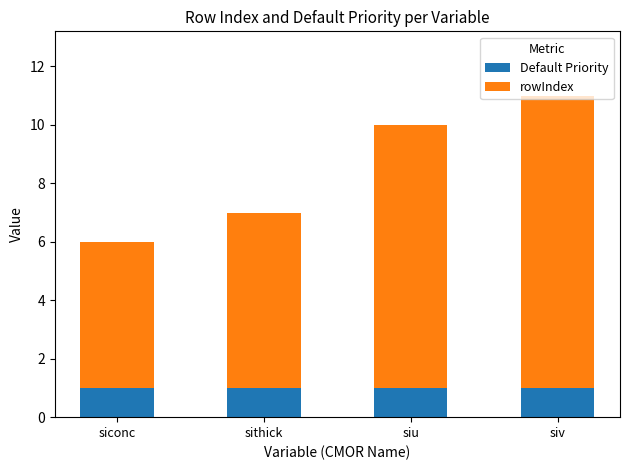

True or false: Default Priority has a value of 1 at siconc.

True